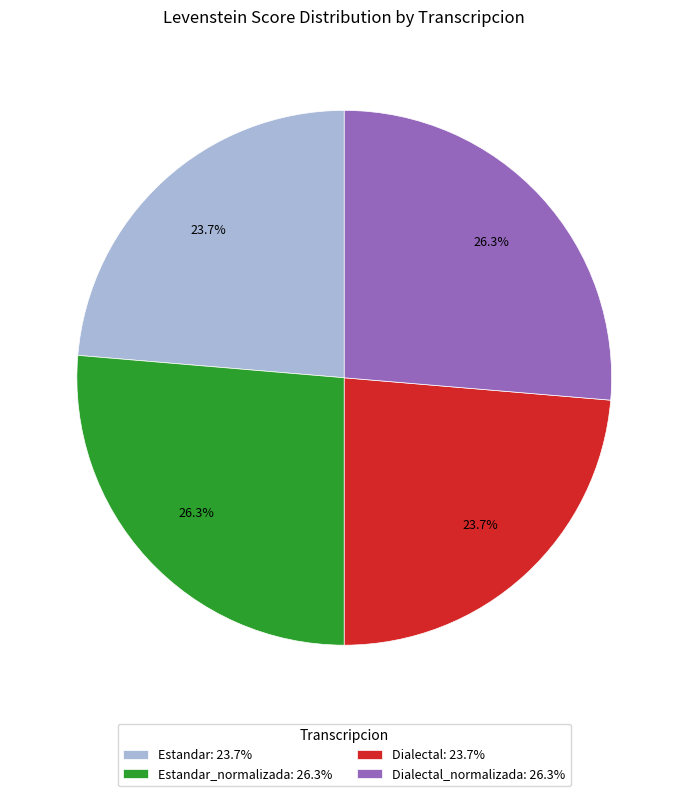

Count the number of slices in the pie.

4